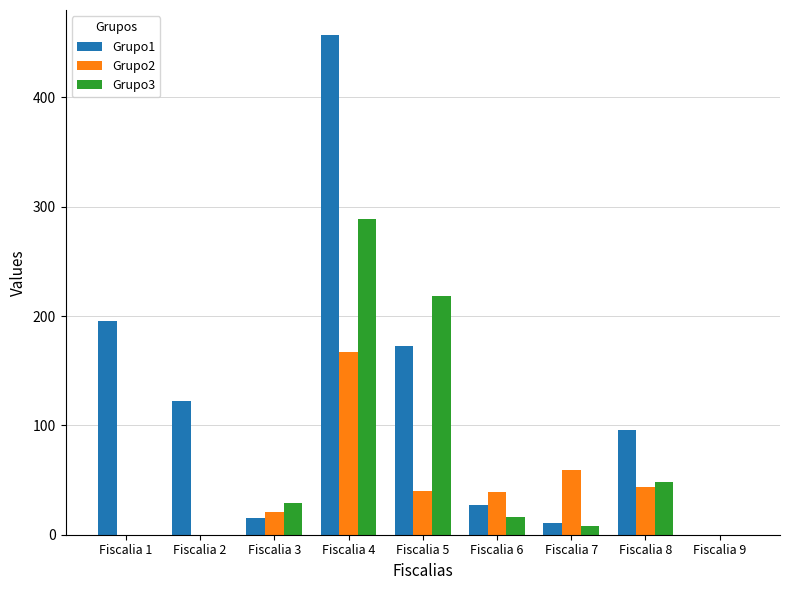

The value of Grupo1 at Fiscalia 8 is 141. True or false?

False